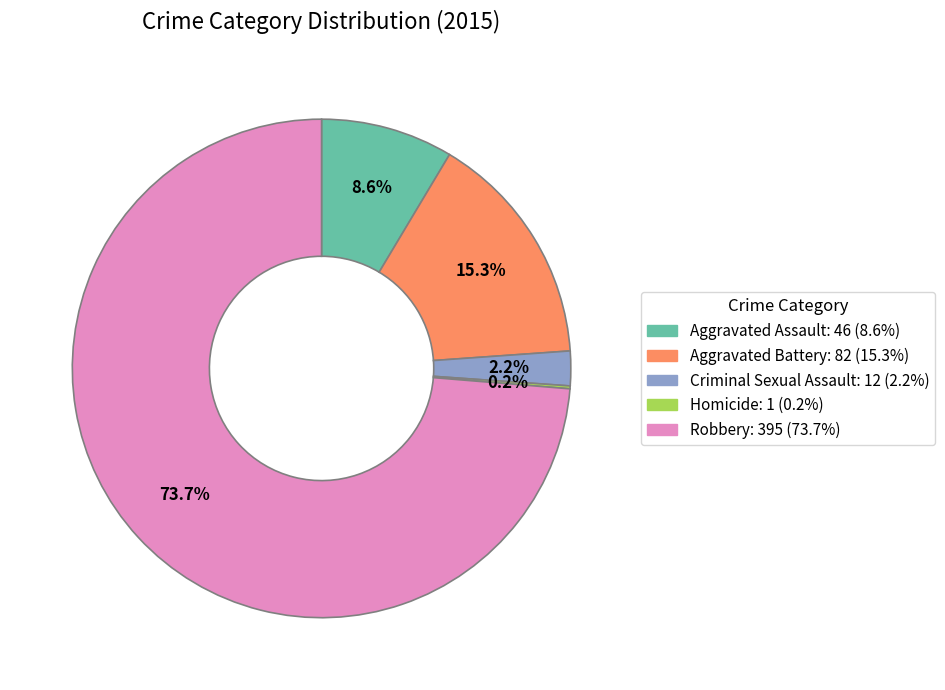

What is the largest slice in the pie chart?

Robbery